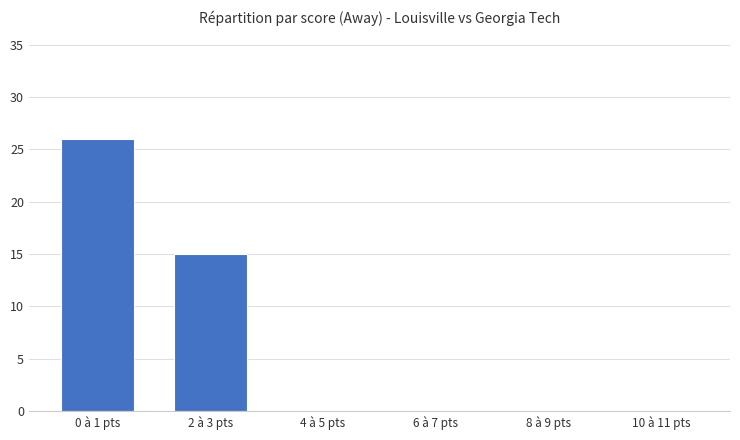

Which label corresponds to the largest value in the chart?

0 à 1 pts